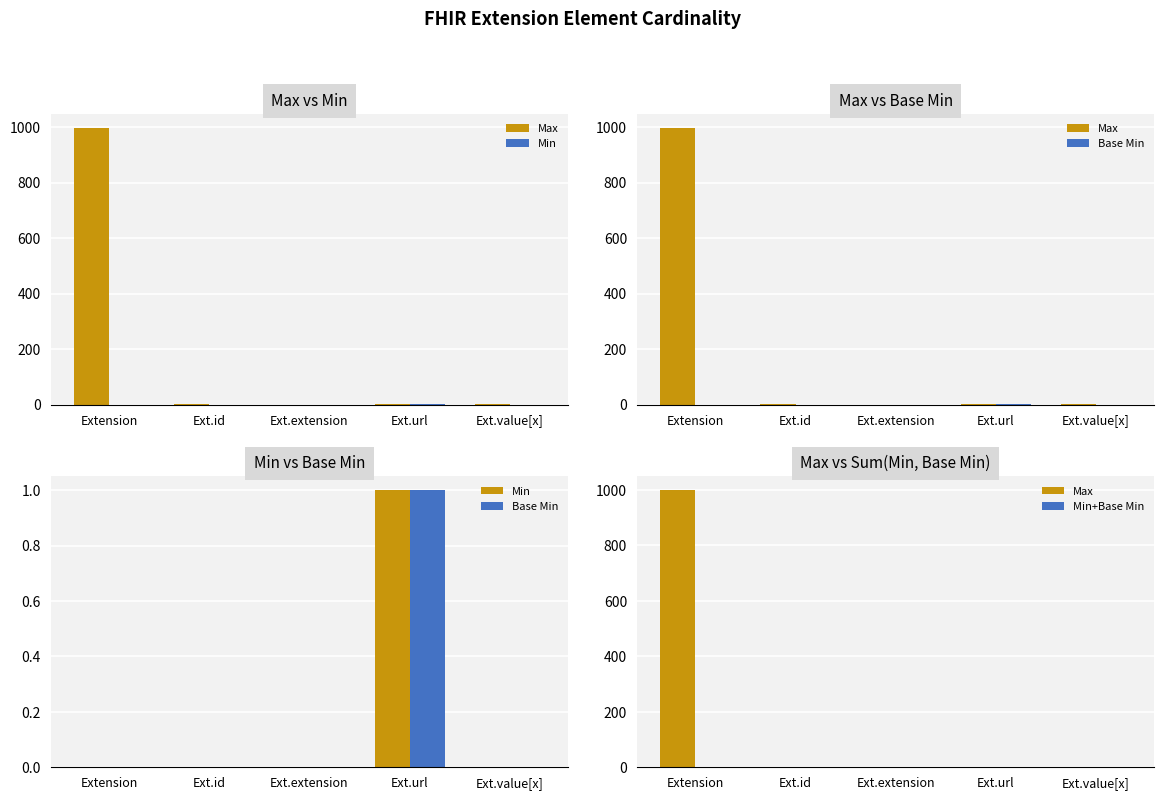

What is the difference between the maximum and minimum values in the Min+Base Min series?

2